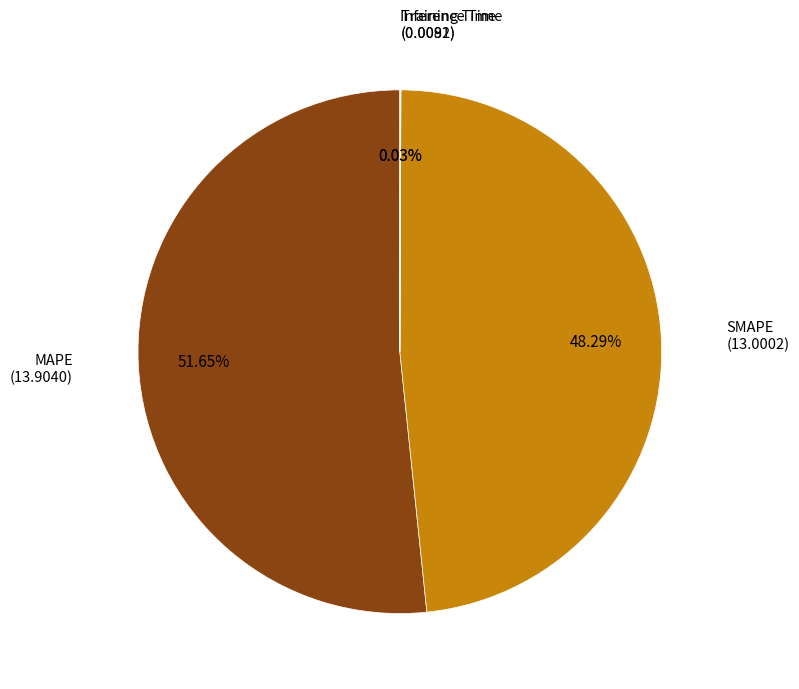

What is the majority slice?

MAPE